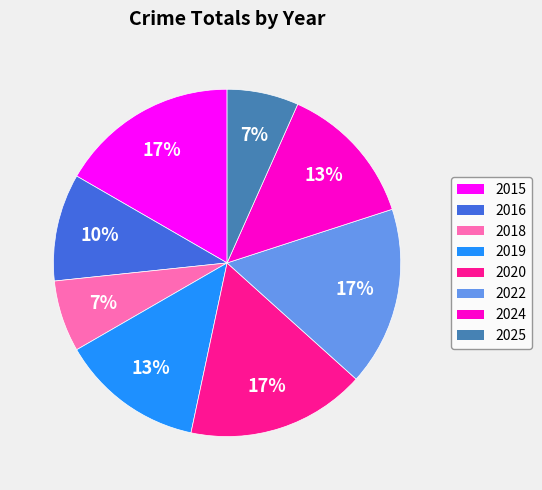

Does 2024 account for over 50% of the chart?

No